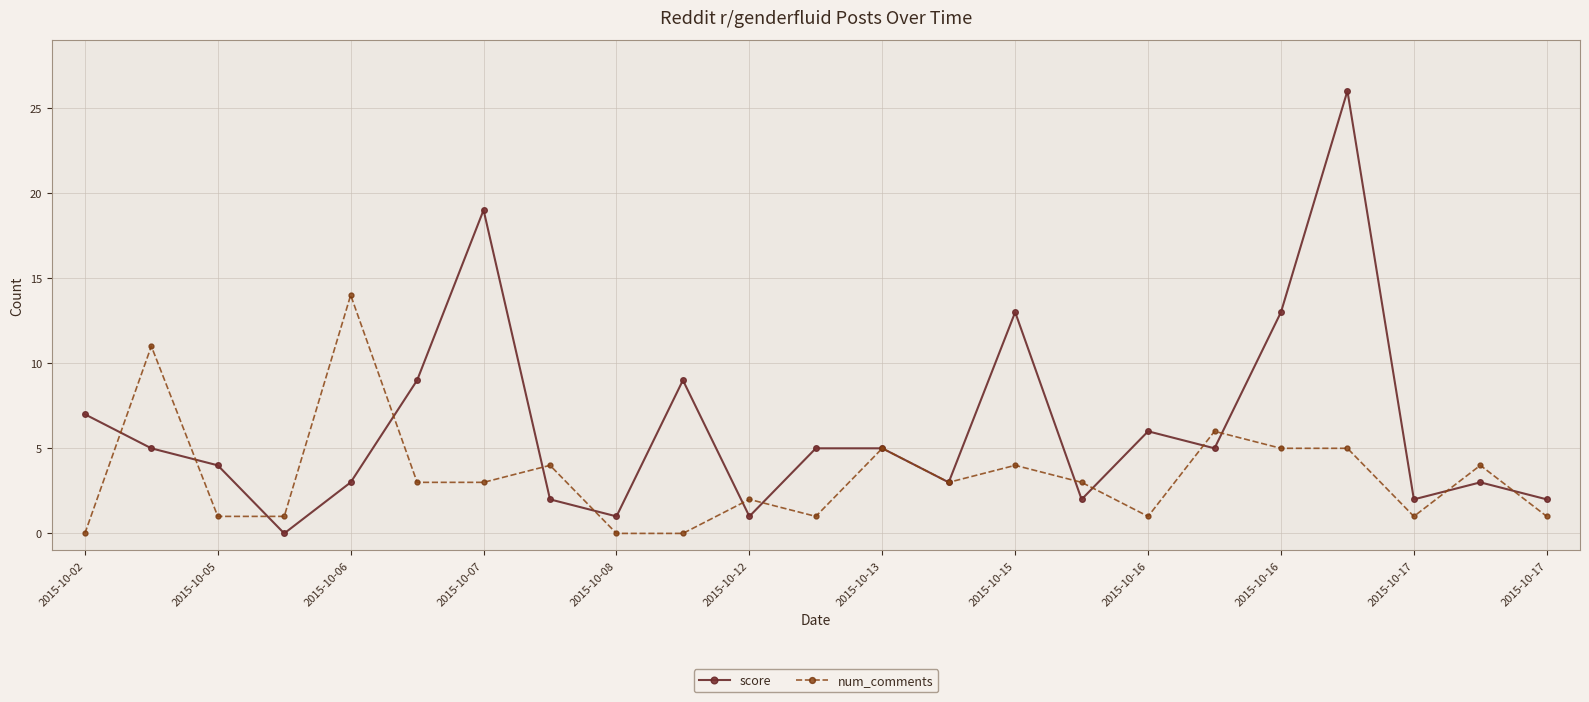

How many lines are shown in the chart?

2